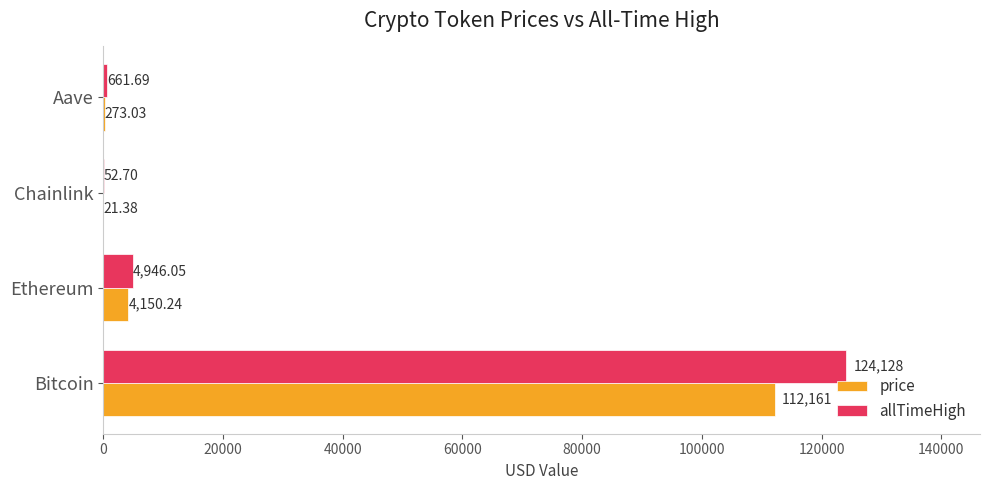

At which label is price closest to 56091?

Ethereum